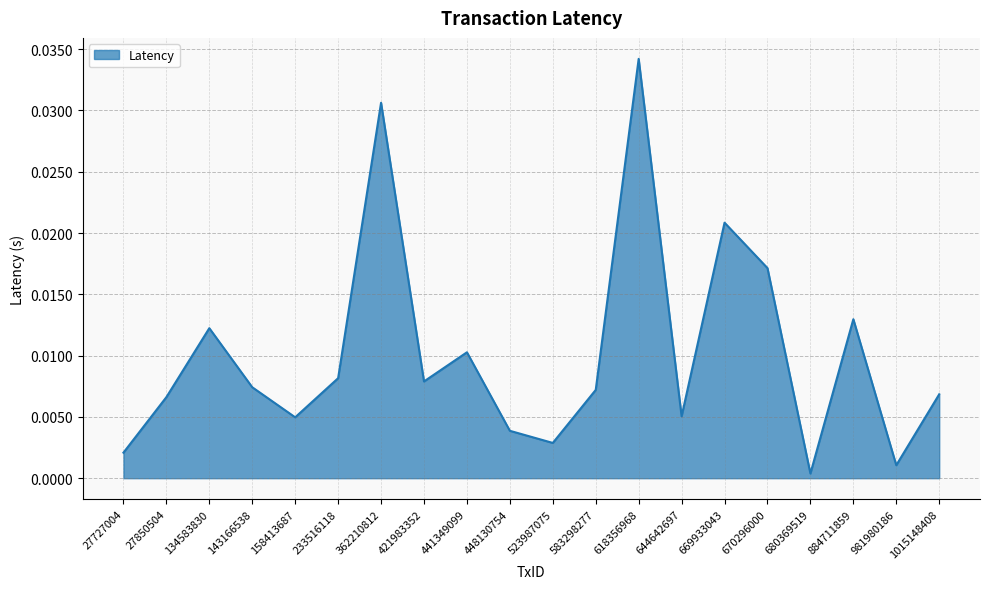

Count the number of data series in this chart.

1